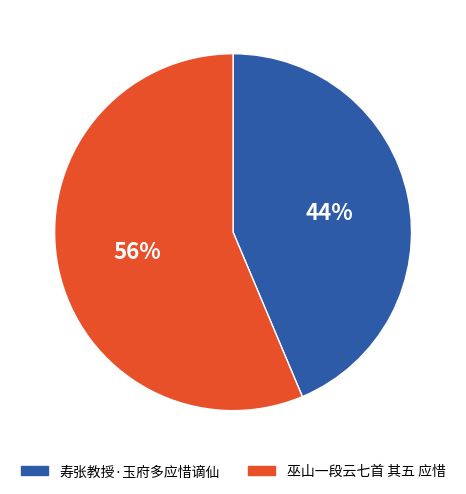

To the nearest percent, what portion does 寿张教授·玉府多应惜谪仙 represent?

44%